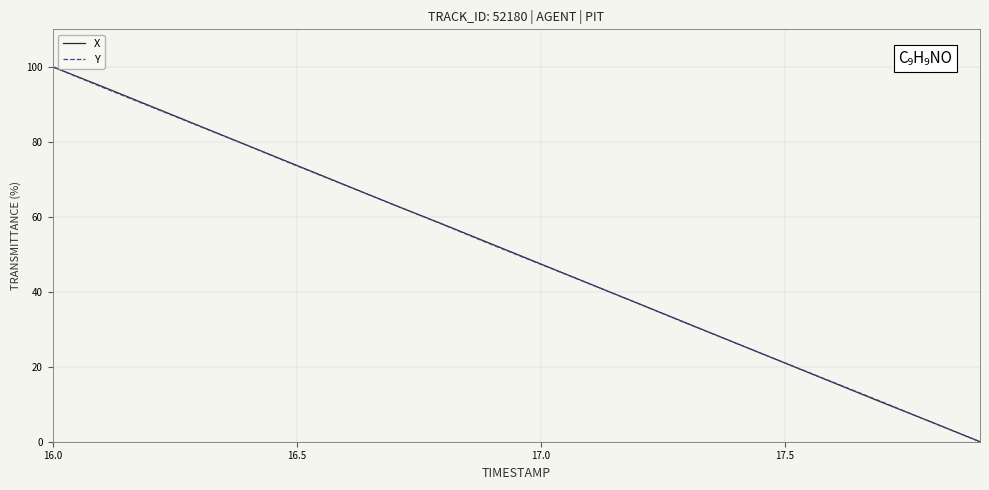

What is the difference between the maximum and minimum values in the Y series?

100.0